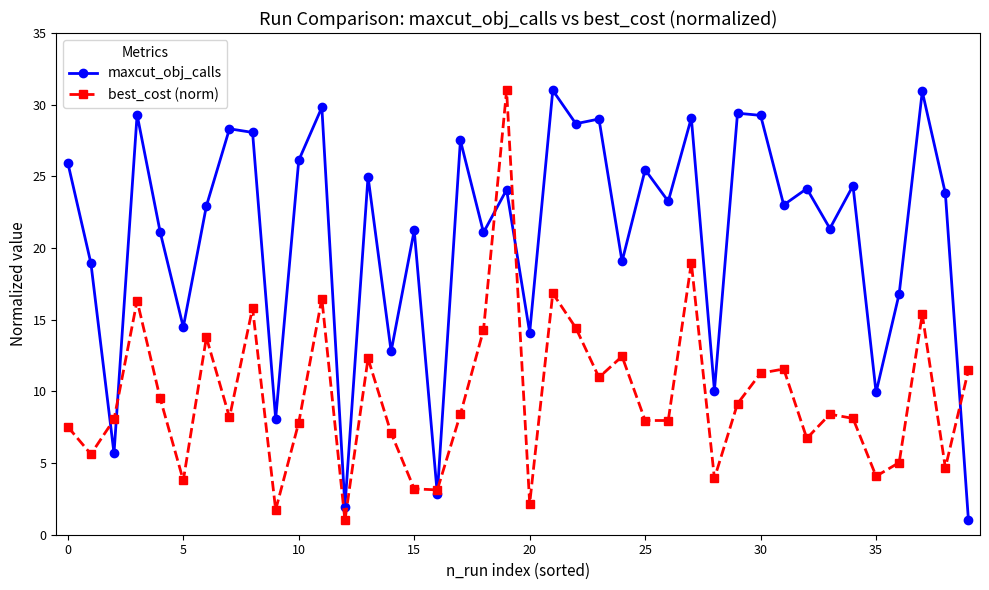

List the series in order of their overall mean, highest first.

maxcut_obj_calls, best_cost (norm)